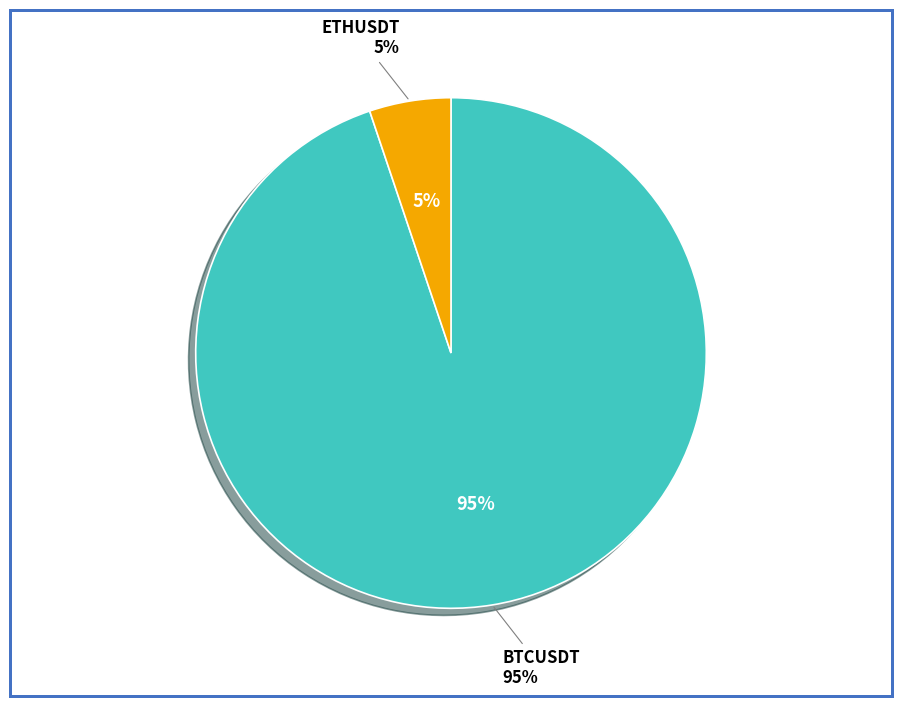

To the nearest percent, what is the difference between the ETHUSDT and BTCUSDT slice percentages?

90%